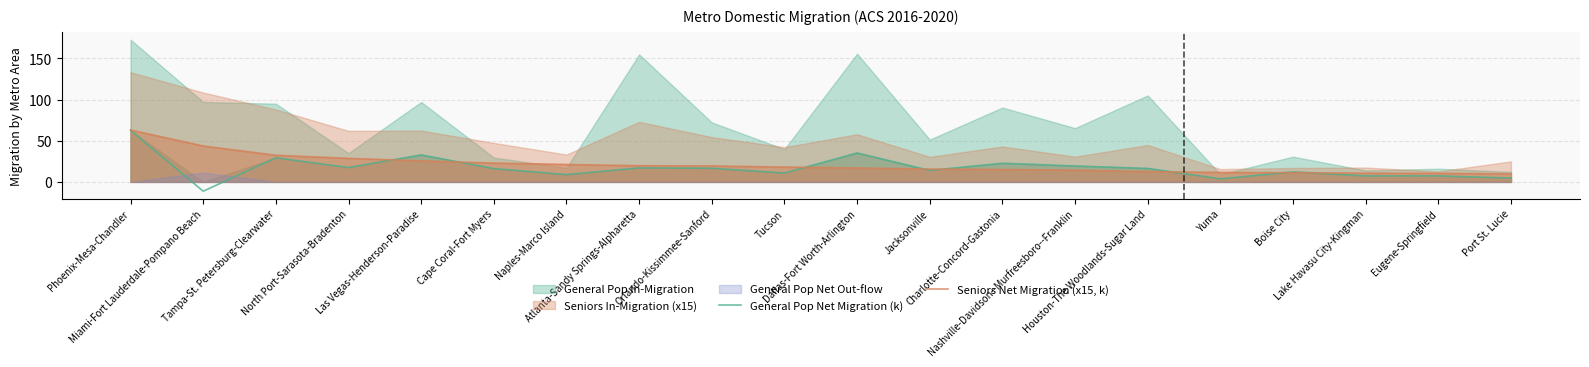

The value of Seniors Net Migration (x15, k) at Atlanta-Sandy Springs-Alpharetta is 5.7. True or false?

False